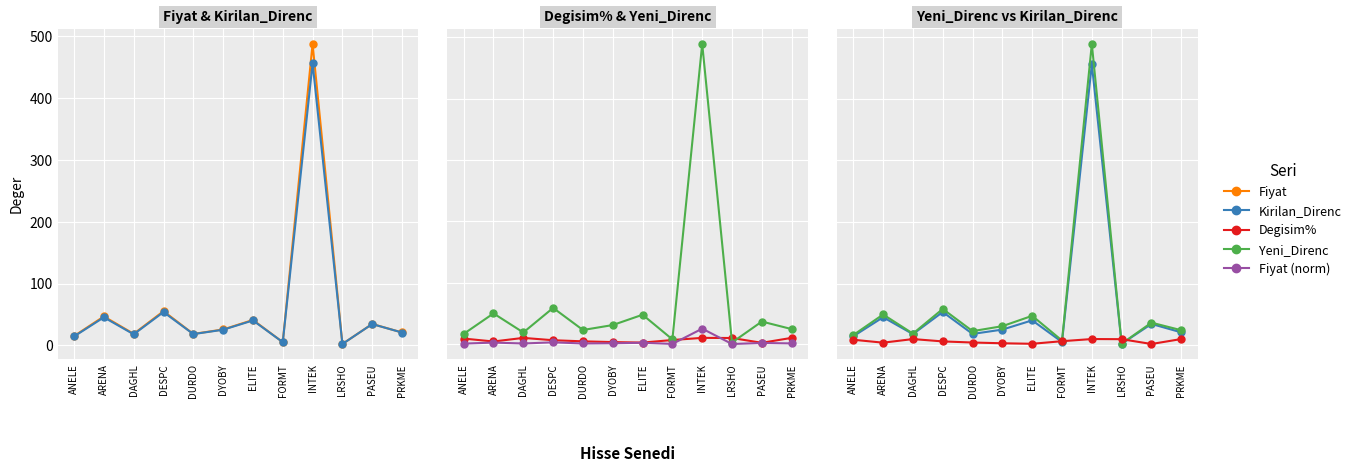

List the labels in order of Kirilan_Direnc value, largest first.

INTEK, DESPC, ARENA, ELITE, PASEU, DYOBY, PRKME, DURDO, DAGHL, ANELE, FORMT, LRSHO